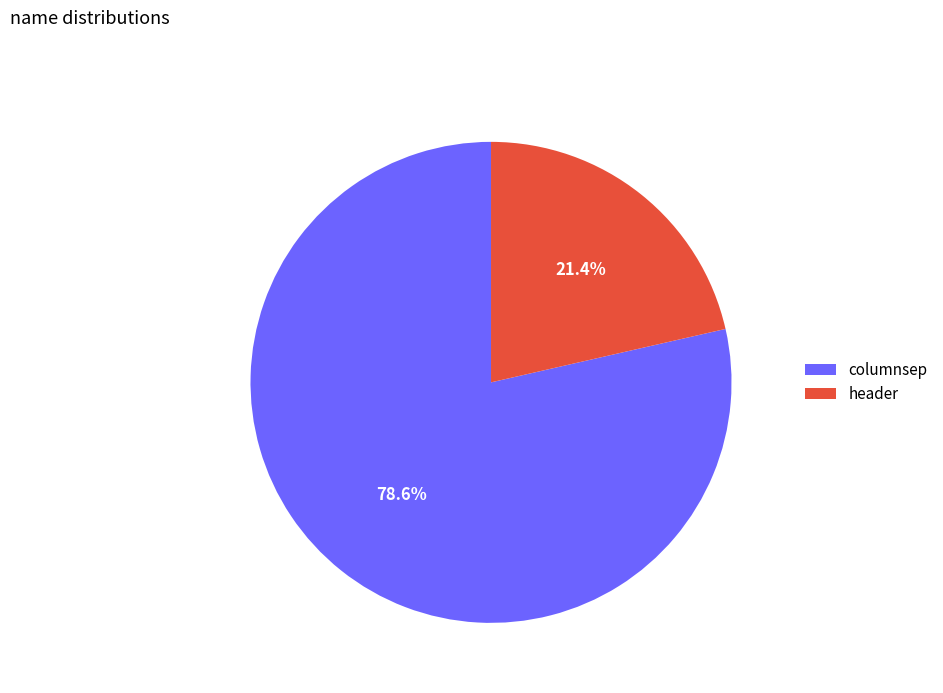

Between columnsep and header, which is larger?

columnsep